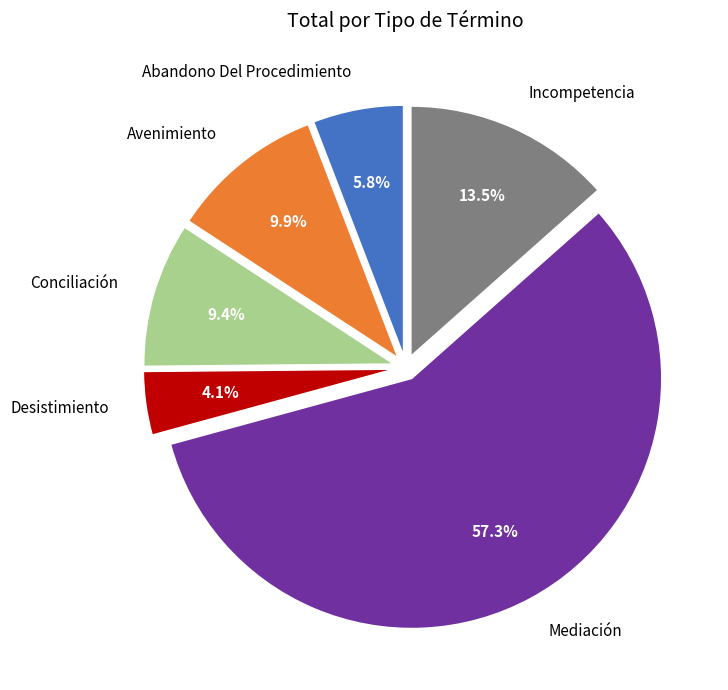

Does any single category account for the majority?

Yes